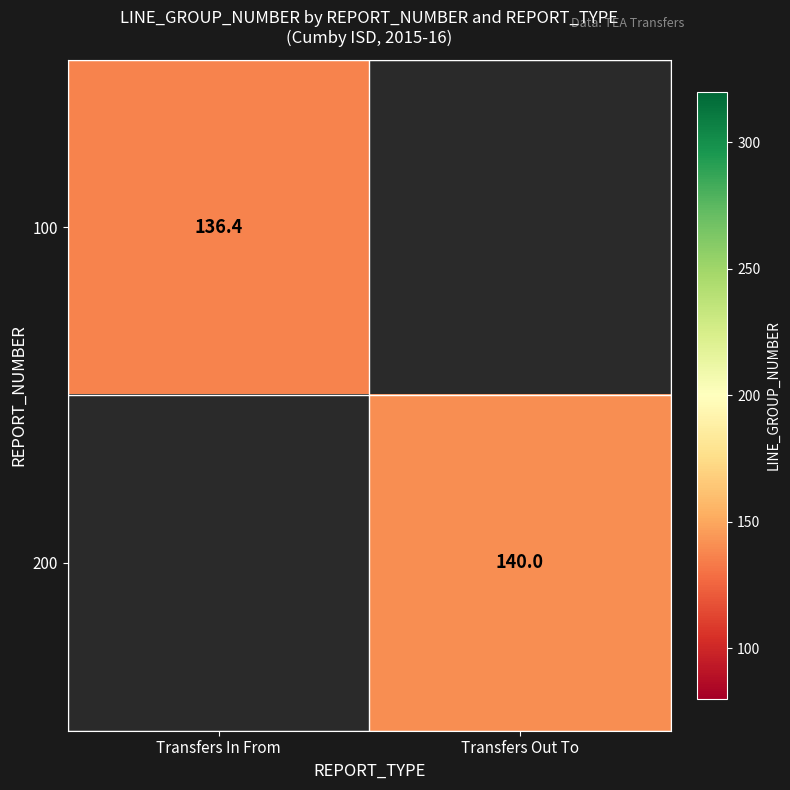

True or false: 100 has a value of 187.3 at Transfers In From.

False